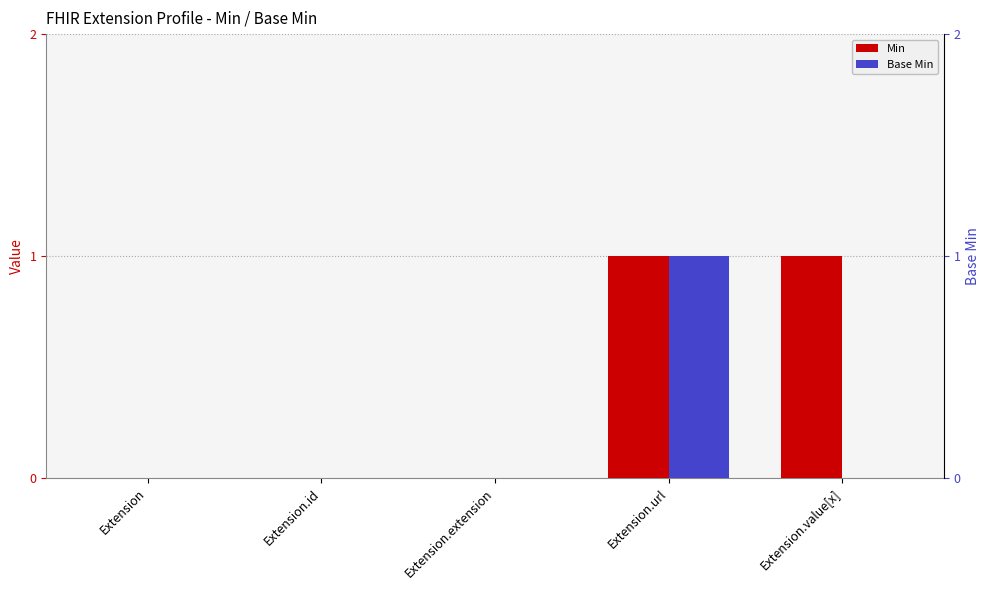

What are all the series names shown in the legend?

Min, Base Min